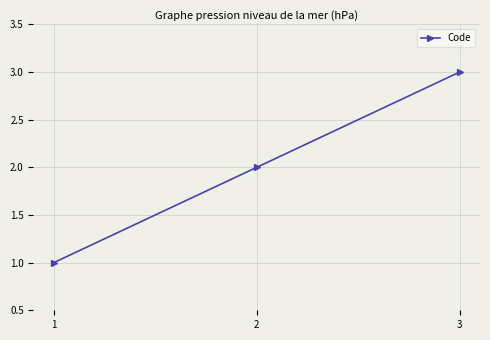

How many lines are shown in the chart?

1